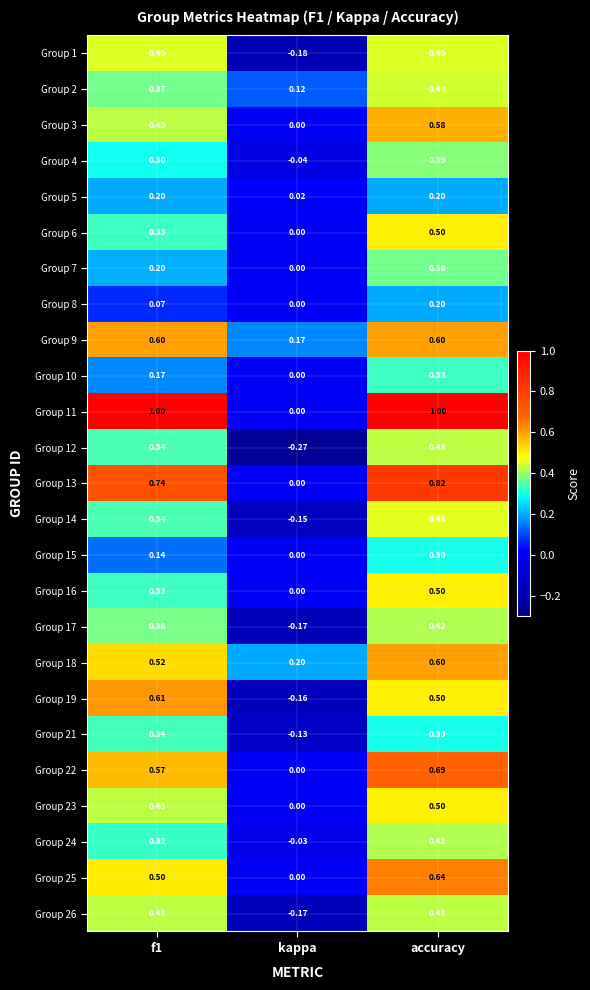

At which label does Group 17 reach its minimum?

kappa